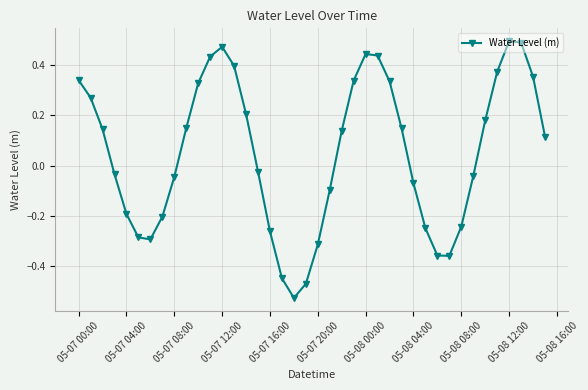

What is the difference between the second highest and second lowest values?

1.0